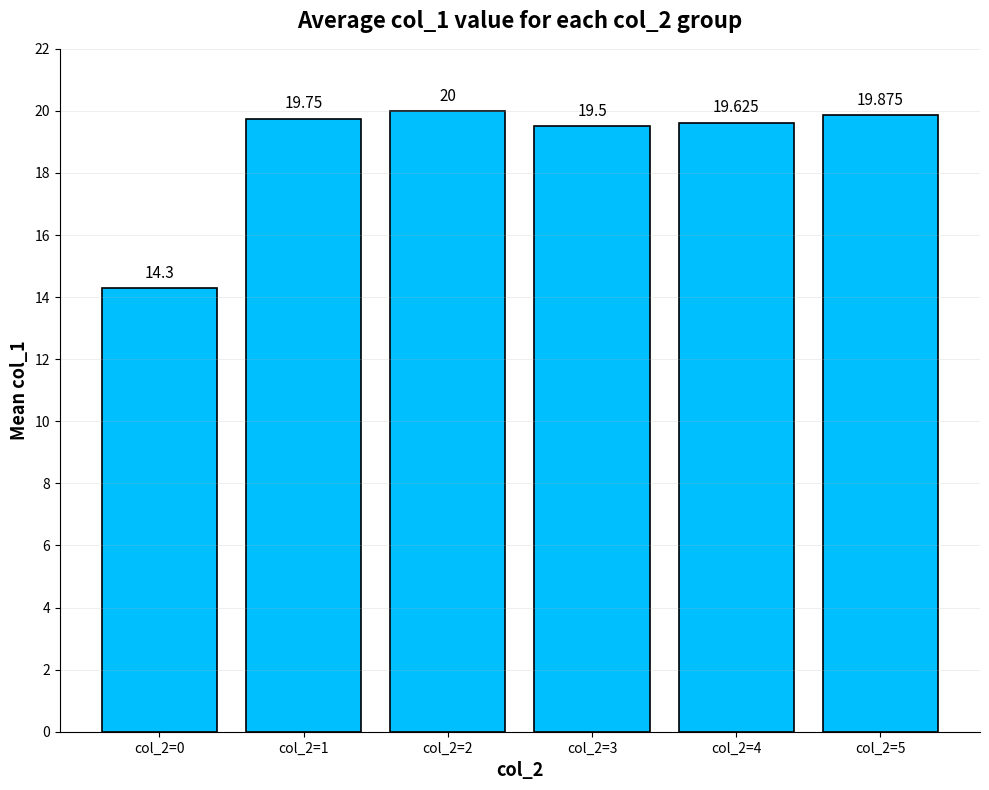

What is the value of the 5th bar from the left?

19.6